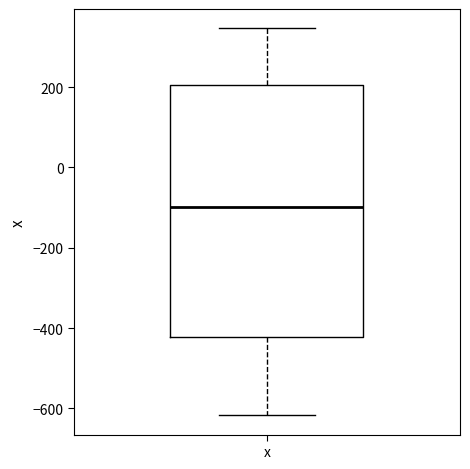

Transcribe this box plot: give where the median line is, the range the box spans, and where the two whiskers end, as read against the y-axis. The values are not printed on the chart, so give them approximately, as read against the axis.

median -100, box -420 to 200, whiskers -620 to 340